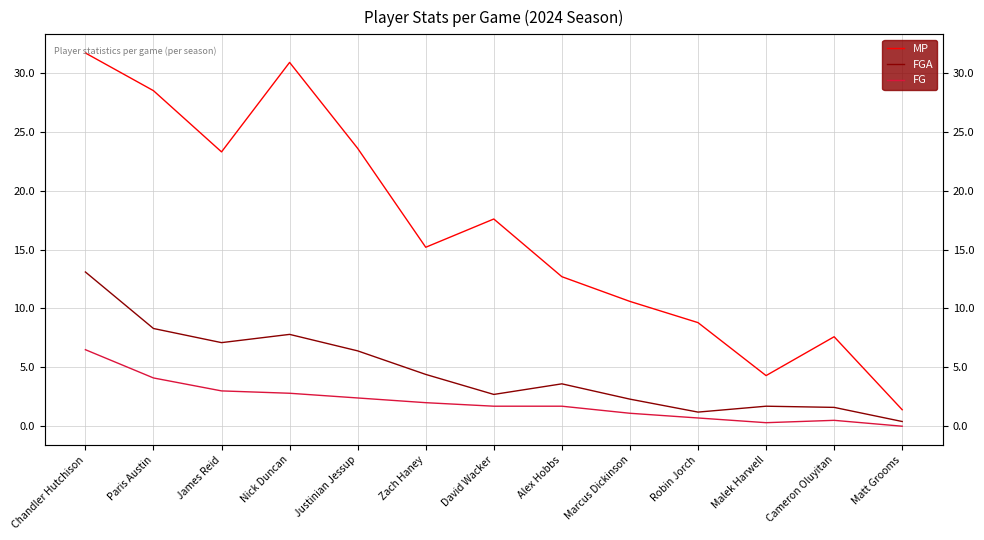

Read the FGA value at Alex Hobbs.

3.6